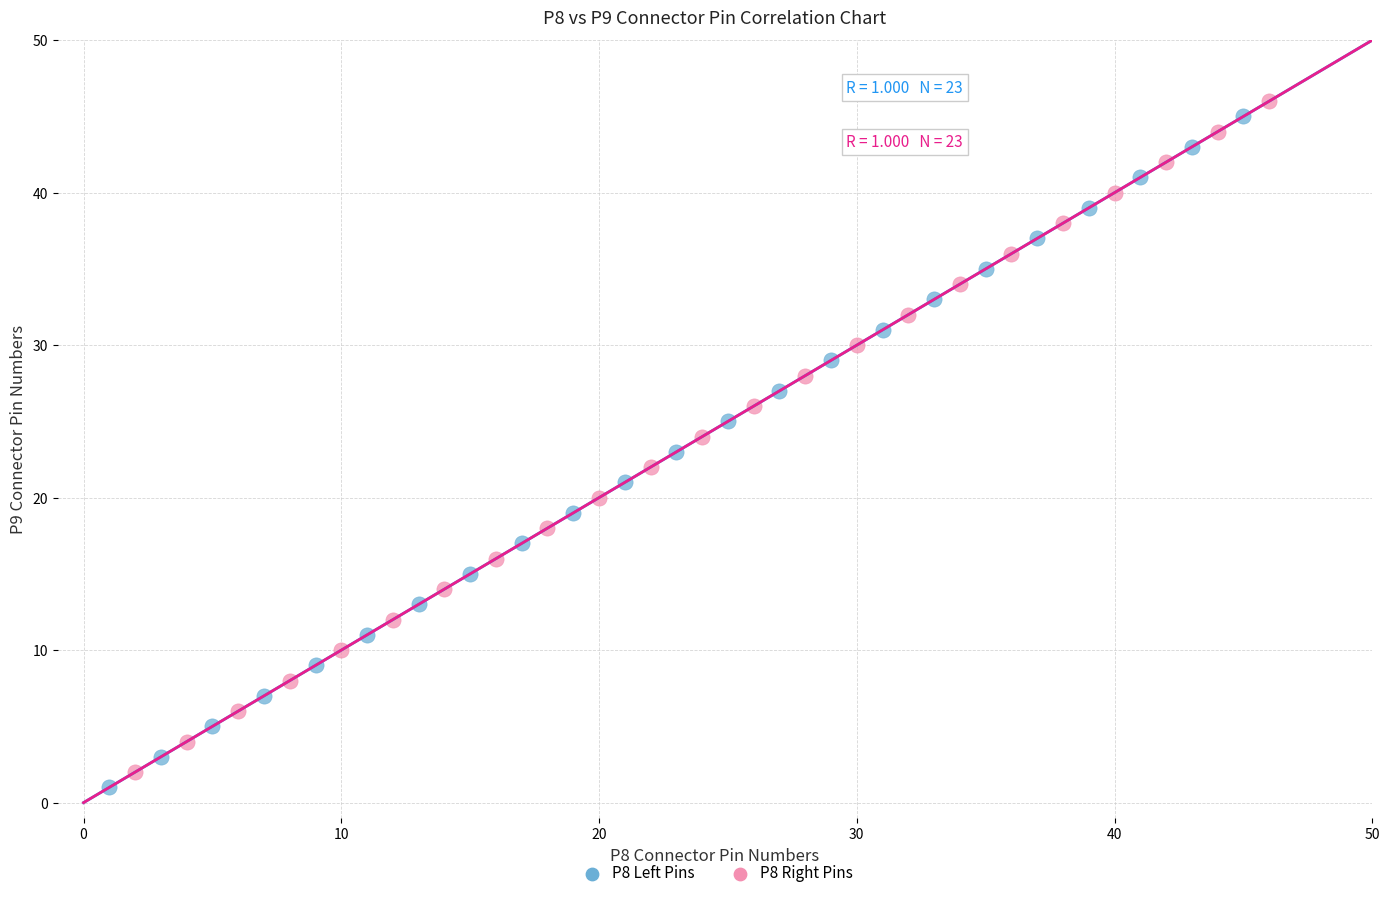

What are all the series names shown in the legend?

P8 Left Pins, P8 Right Pins